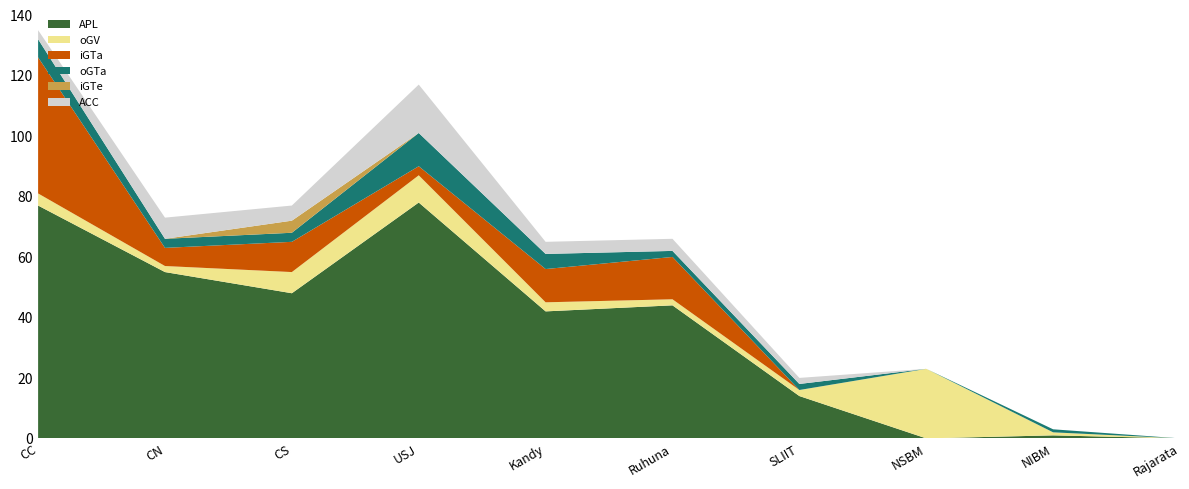

Reading left to right, transcribe all the data shown in this chart.

APL: 77	55	48	78	42	44	14	0	1	0
oGV: 4	2	7	9	3	2	2	23	1	0
iGTa: 45	6	10	3	11	14	0	0	0	0
oGTa: 6	3	3	11	5	2	2	0	1	0
iGTe: 0	0	4	0	0	0	0	0	0	0
ACC: 3	7	5	16	4	4	2	0	0	0